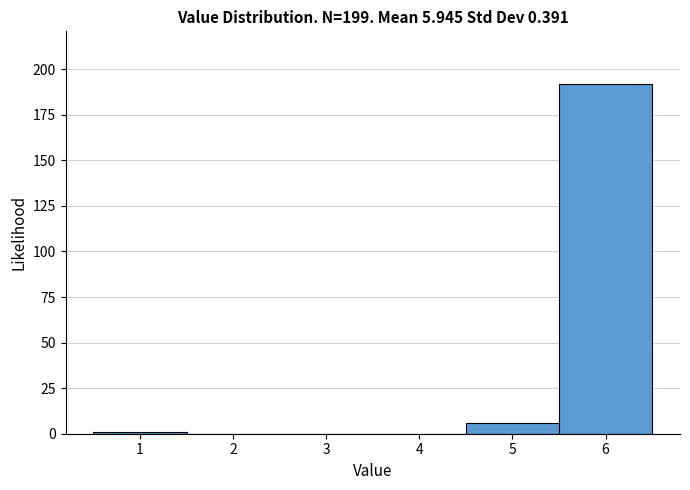

Over which range of the x-axis is the bar tallest?

5.5 to 6.5